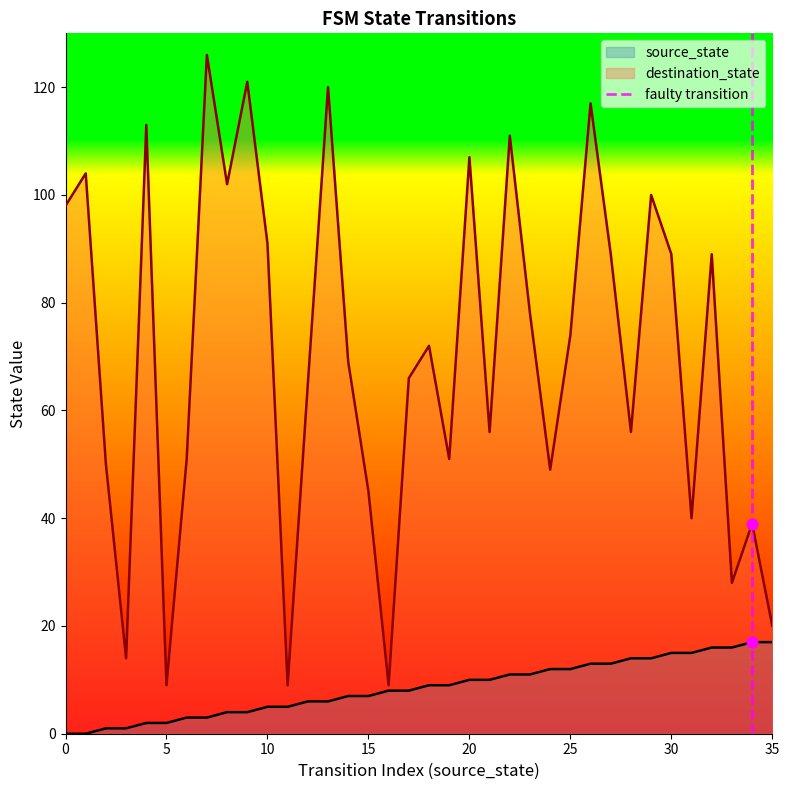

What is the lowest value of the destination_state series?

9